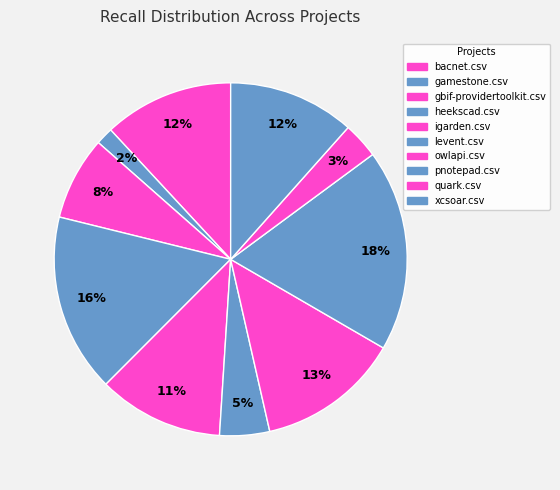

Does any single category account for the majority?

No